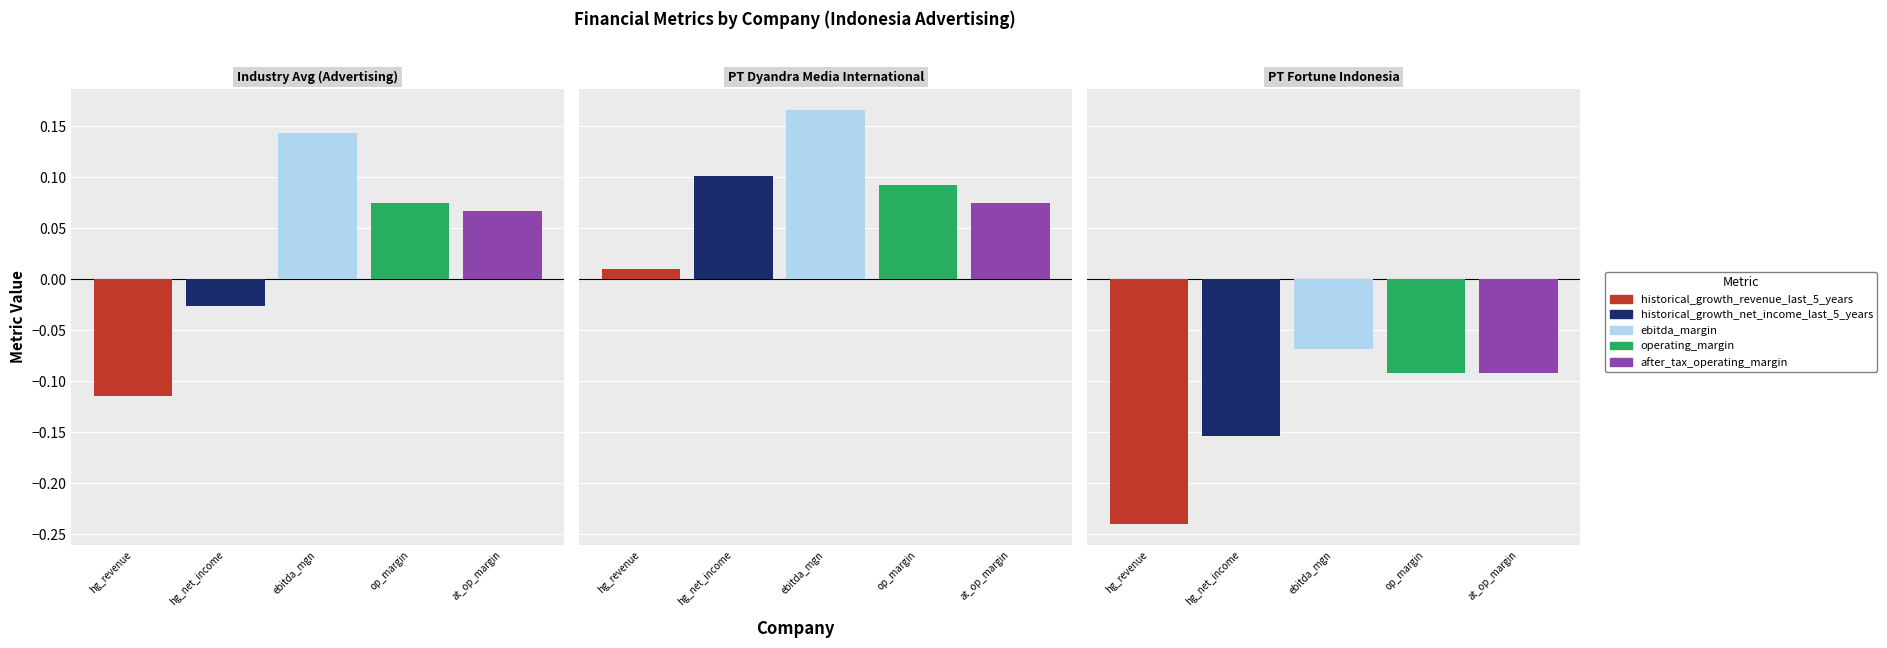

List the series in order of their peak value, lowest first.

historical_growth_revenue_last_5_years, after_tax_operating_margin, operating_margin, historical_growth_net_income_last_5_years, ebitda_margin